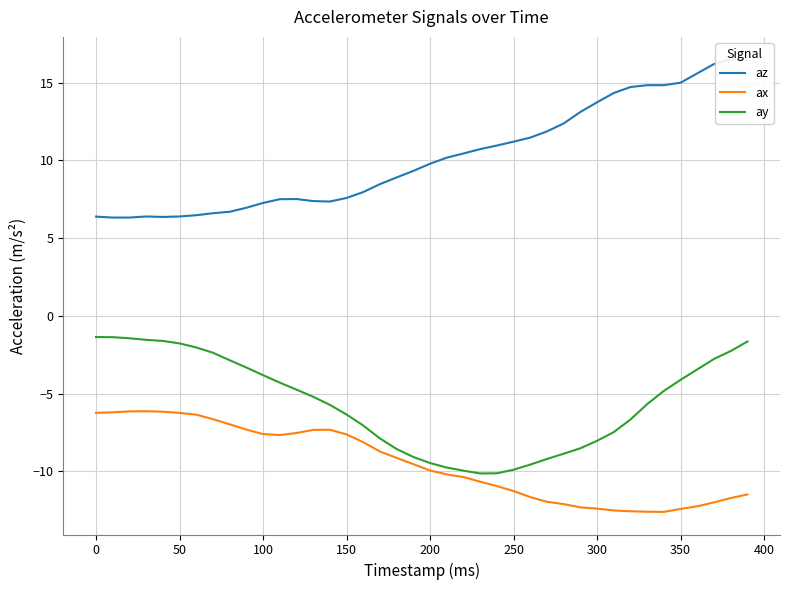

At how many categories does at least one series exceed 12?

12